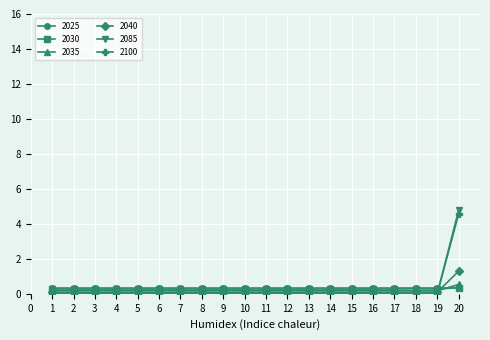

How many lines are shown in the chart?

6